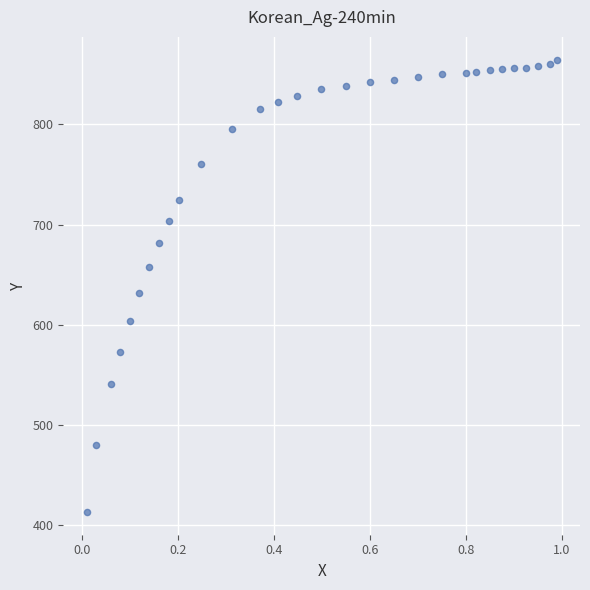

What Y value in the scatter plot is closest to 639?

632.2